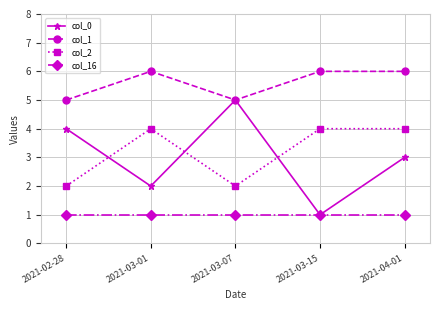

What are all the series names shown in the legend?

col_0, col_1, col_2, col_16